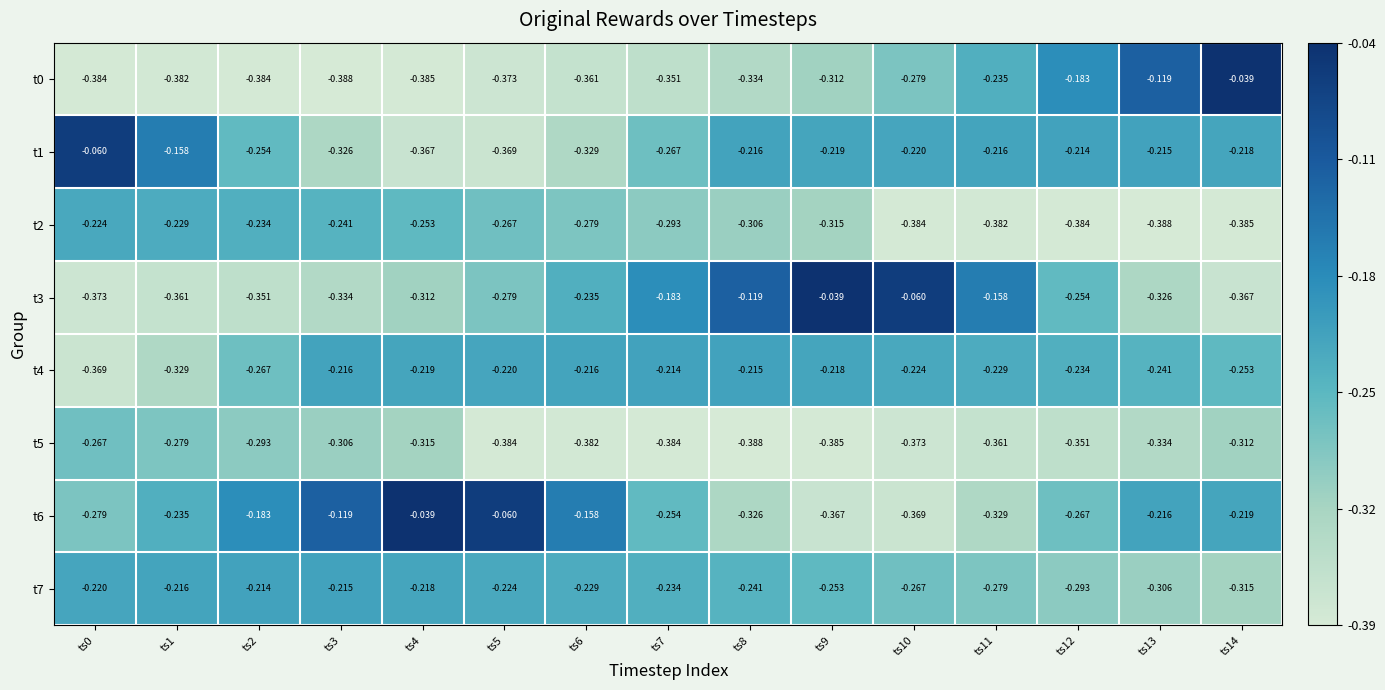

Is the value of t4 at ts0 greater than the value of t5 at ts4?

No